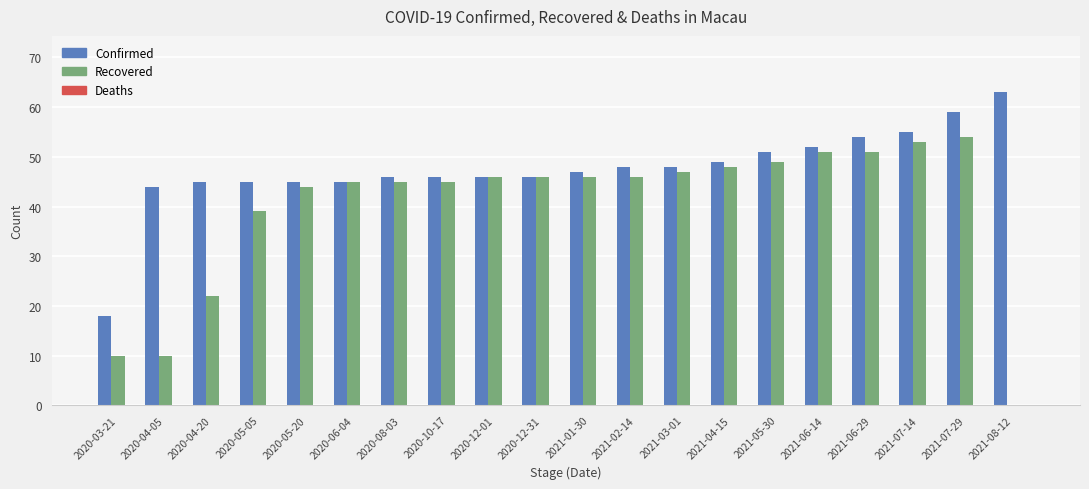

Which series changed the most between 2020-05-20 and 2021-08-12?

Recovered